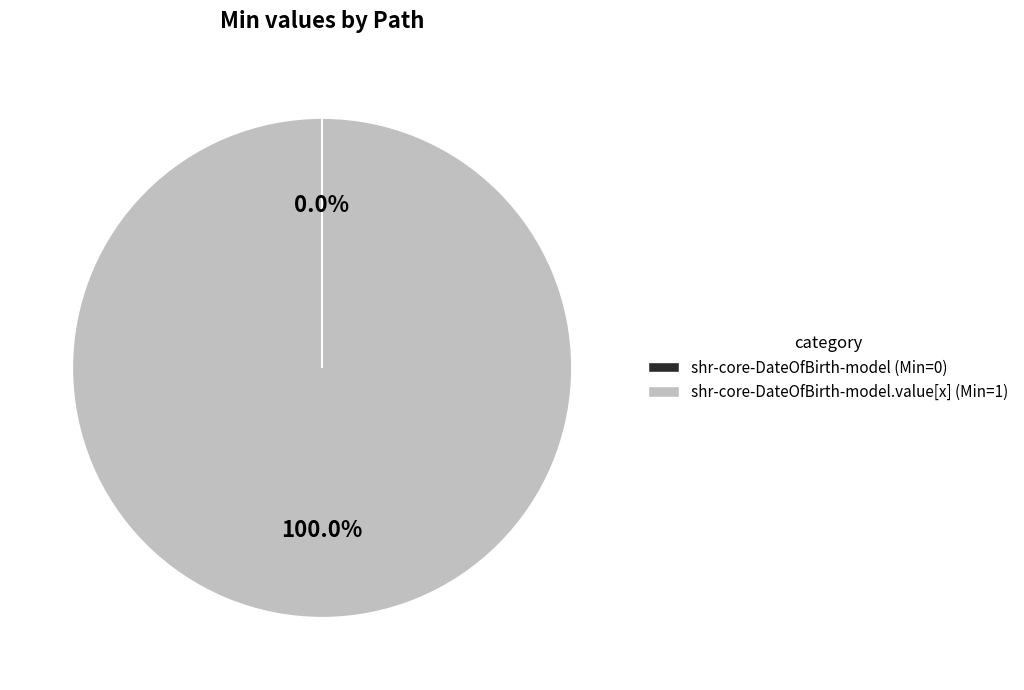

Which slice represents more than half of the pie?

shr-core-DateOfBirth-model.value[x] (Min=1)